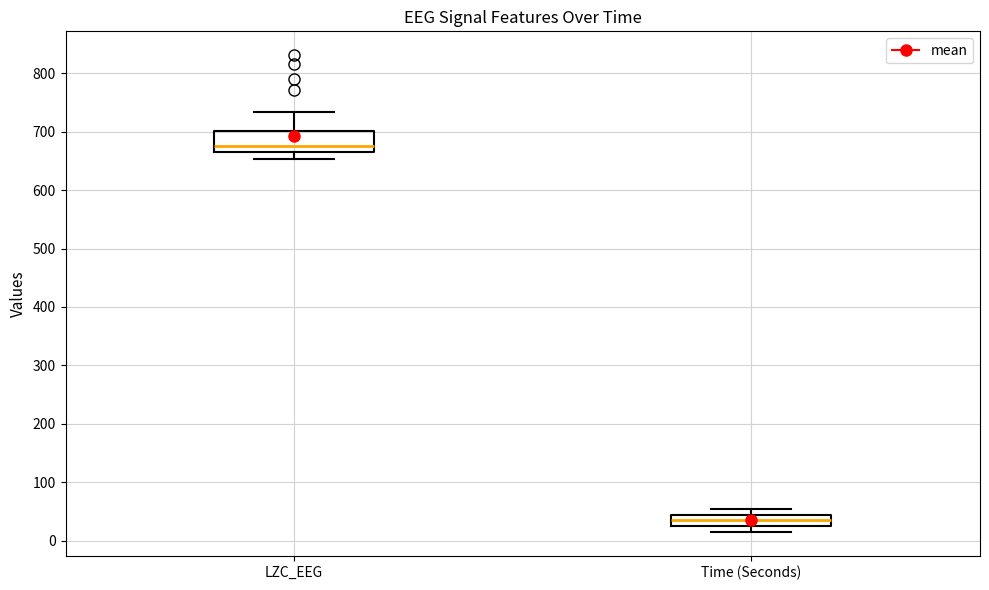

Which box is the tallest, from its lower edge to its upper edge?

LZC_EEG